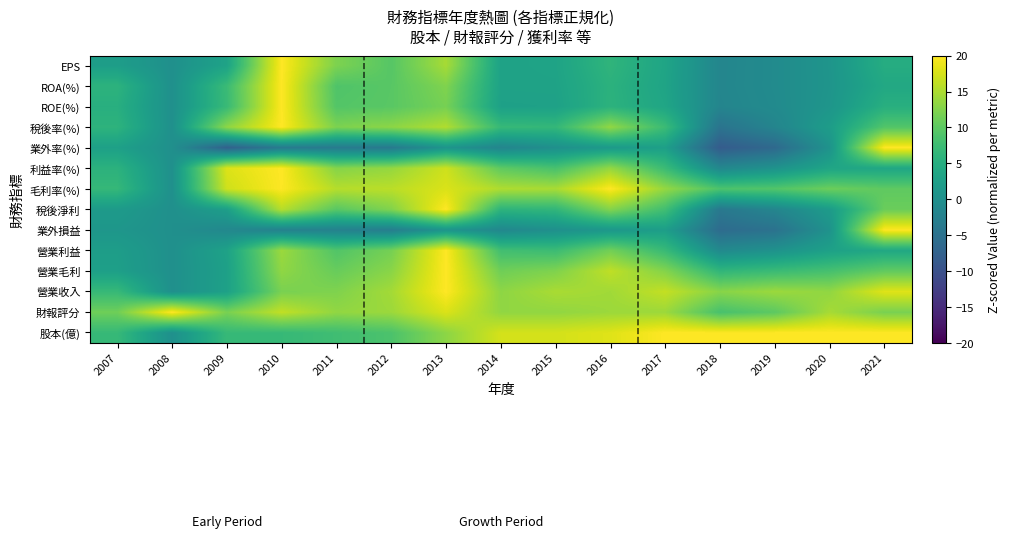

List the series in order of their peak value, highest first.

股本(億), 財報評分, 營業收入, 營業毛利, 營業利益, 業外損益, 稅後淨利, 毛利率(%), 利益率(%), 業外率(%), 稅後率(%), ROE(%), ROA(%), EPS